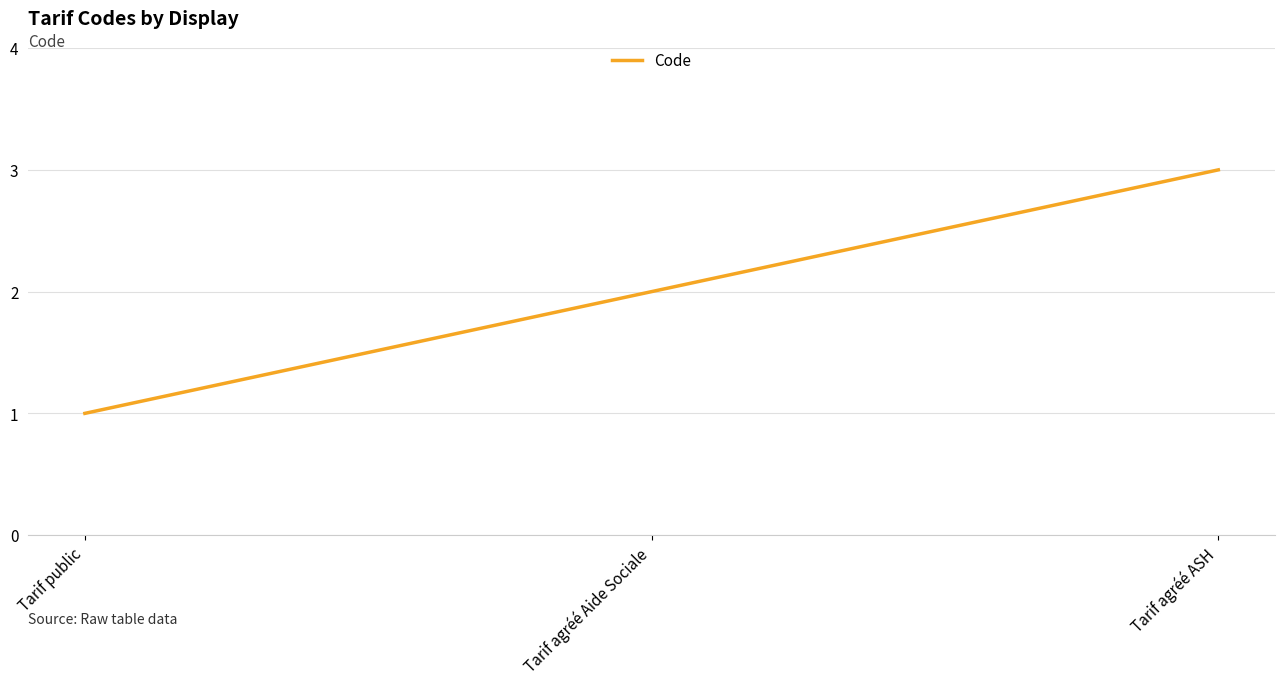

At which category does the chart reach its minimum across all series?

Tarif public